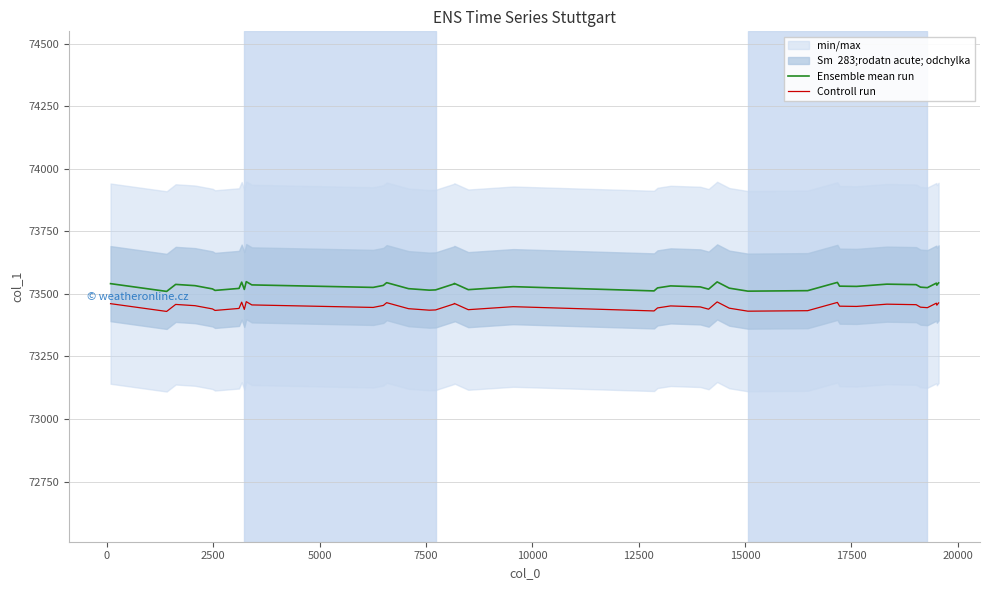

Which series has the largest total across all categories?

Ensemble mean run